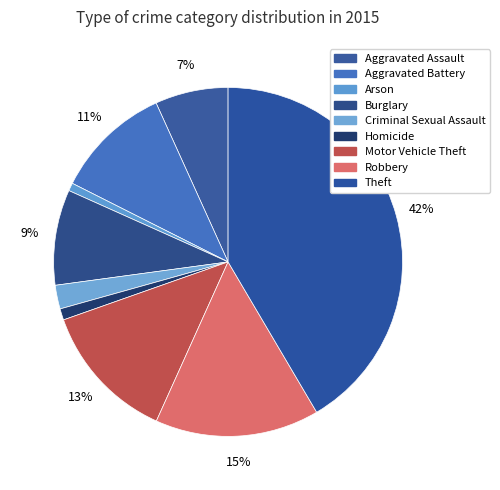

To the nearest percent, what percentage of the pie is Homicide?

1%